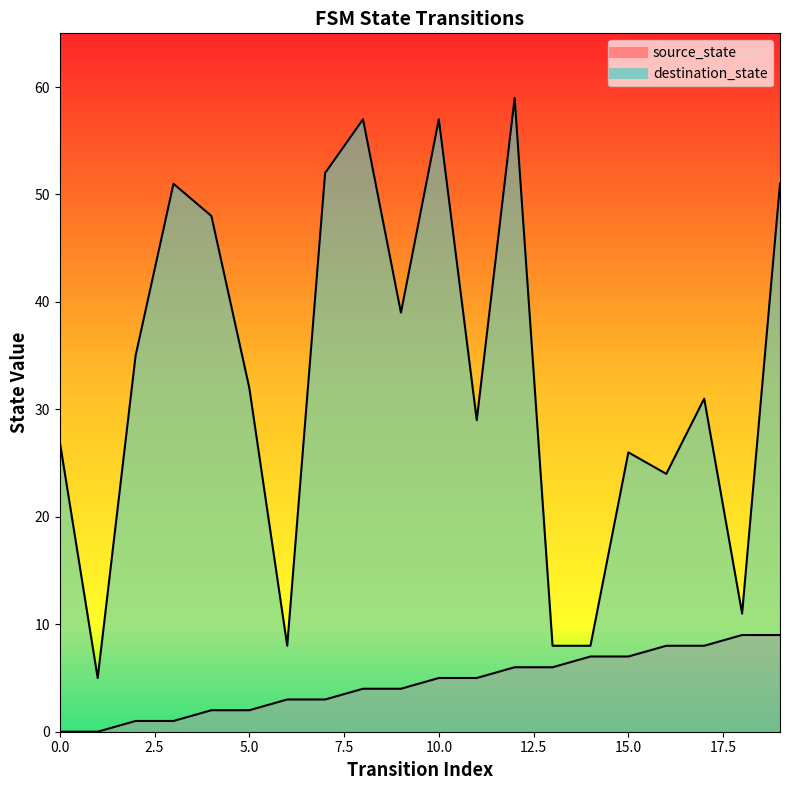

At which category does destination_state reach its first local valley?

1